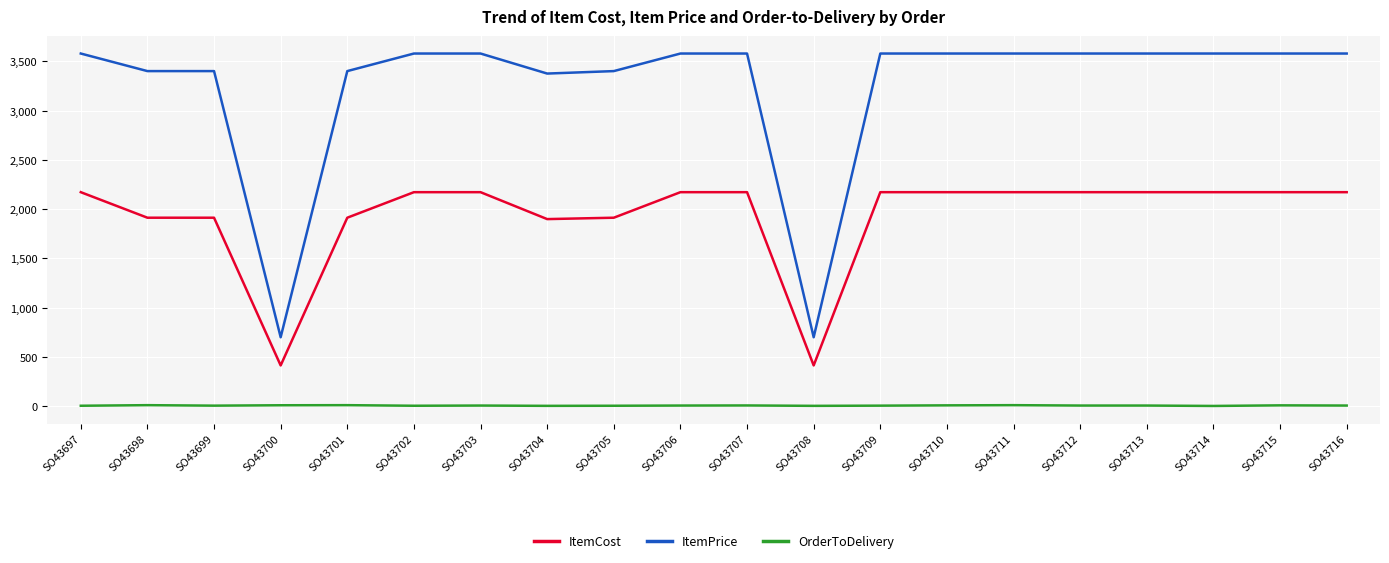

The value of ItemPrice at SO43716 is 3578.3. True or false?

True